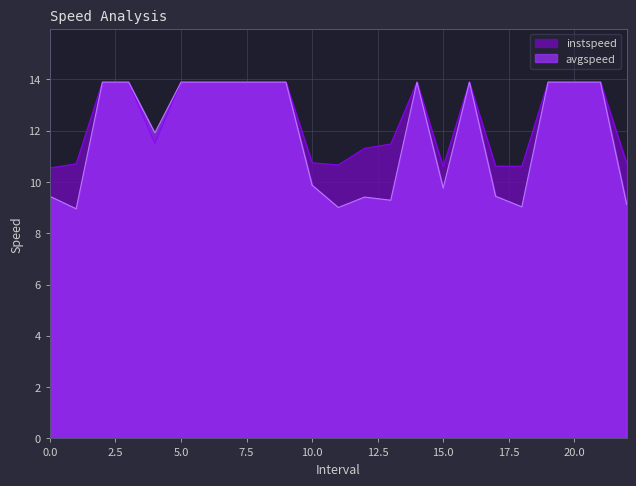

At how many categories does at least one series exceed 11?

15